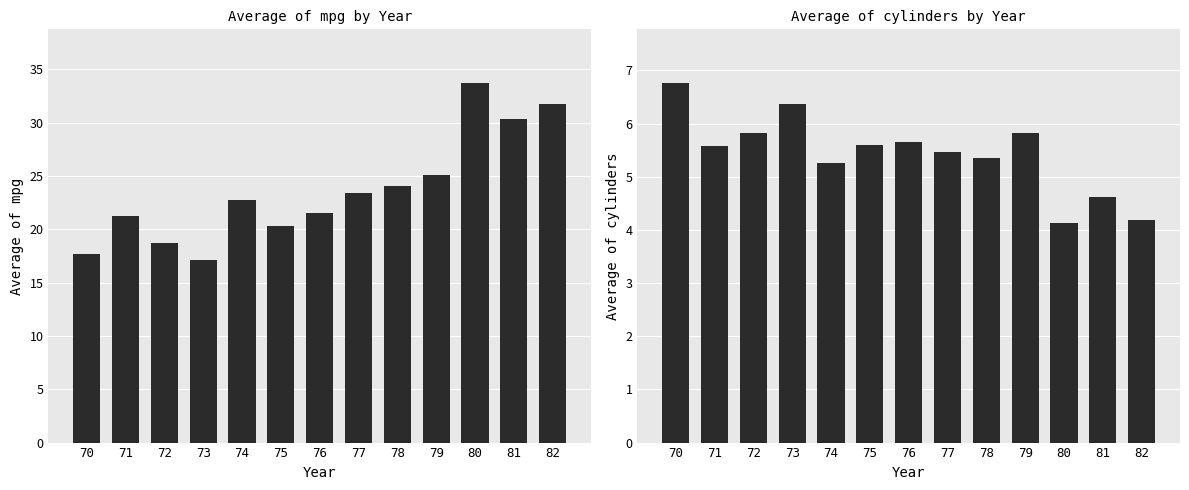

How many bars are there in total?

26